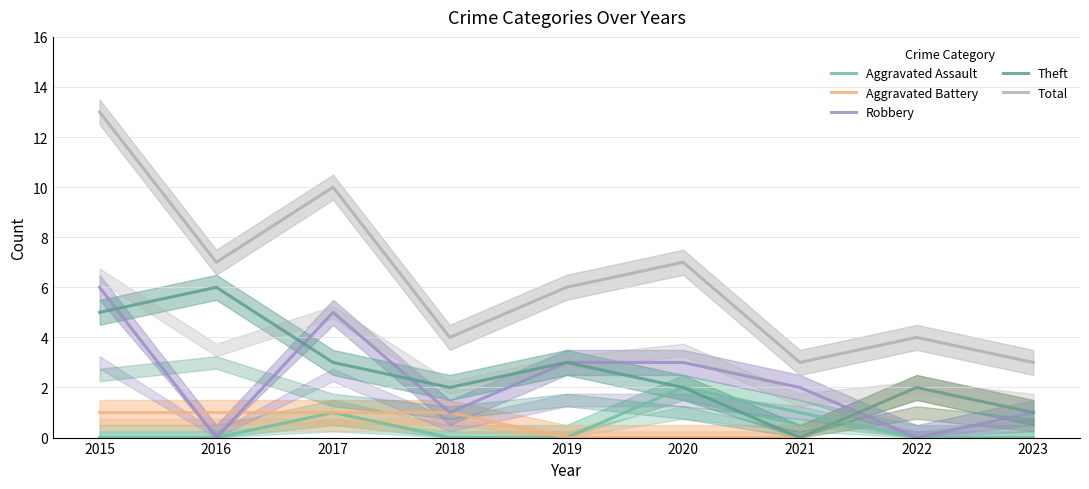

What are all the series names shown in the legend?

Aggravated Assault, Aggravated Battery, Robbery, Theft, Total